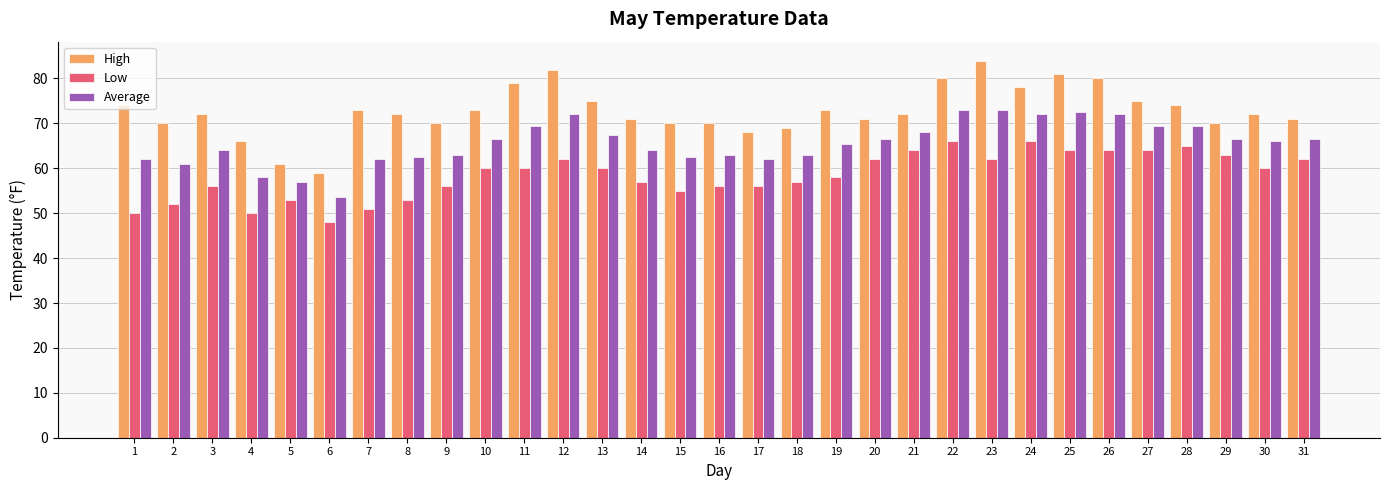

How many bars are there in each group?

3